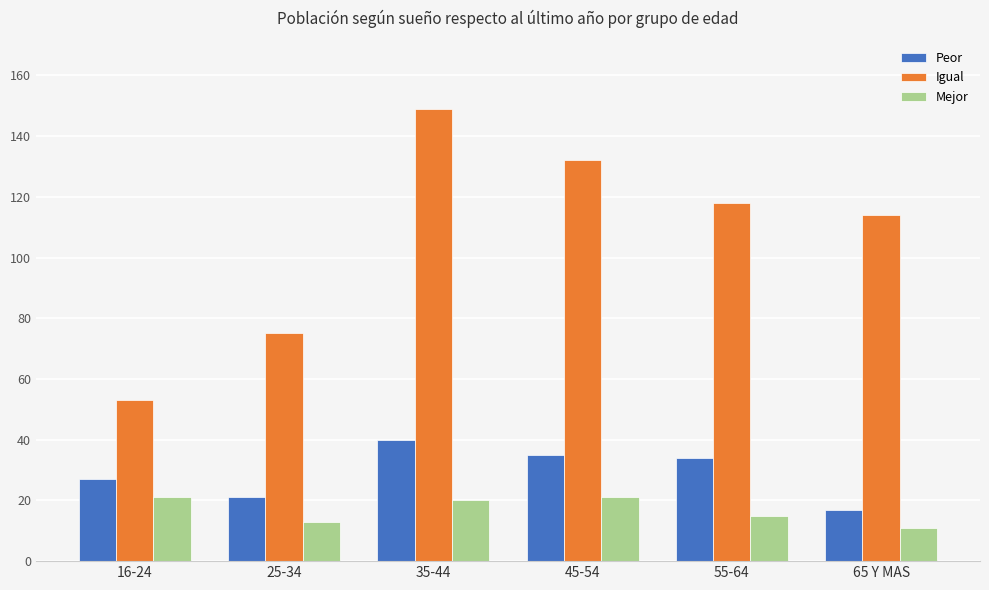

Count the number of categories in the chart.

6